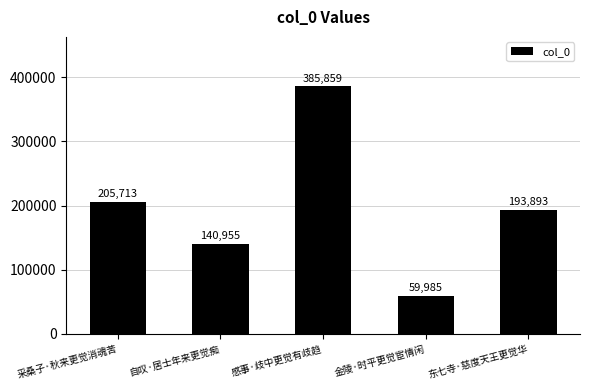

What is the greatest value displayed?

385859